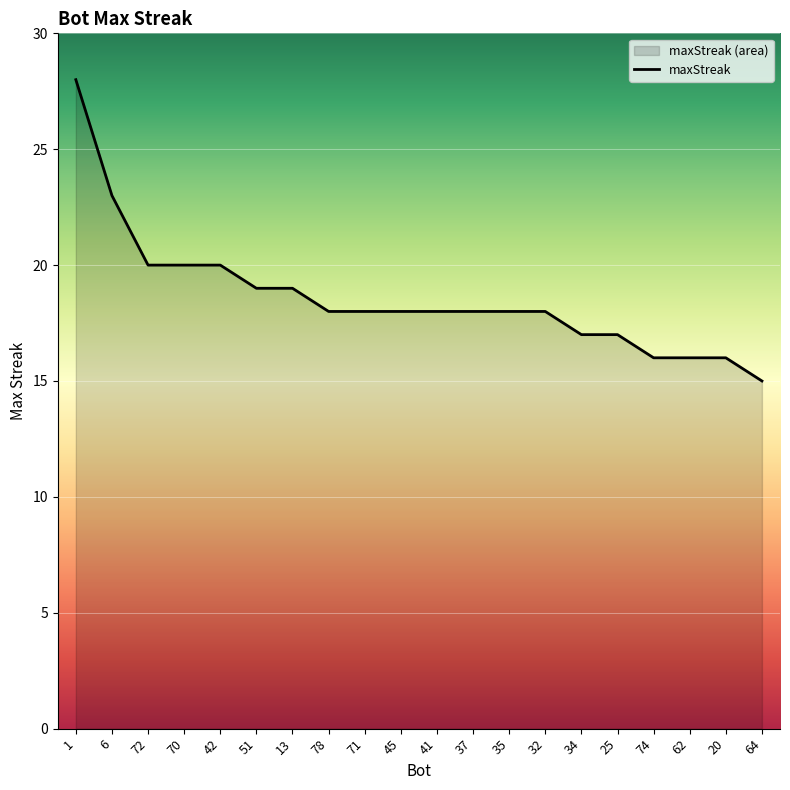

Rank the categories by value from highest to lowest.

1, 6, 72, 70, 42, 51, 13, 78, 71, 45, 41, 37, 35, 32, 34, 25, 74, 62, 20, 64